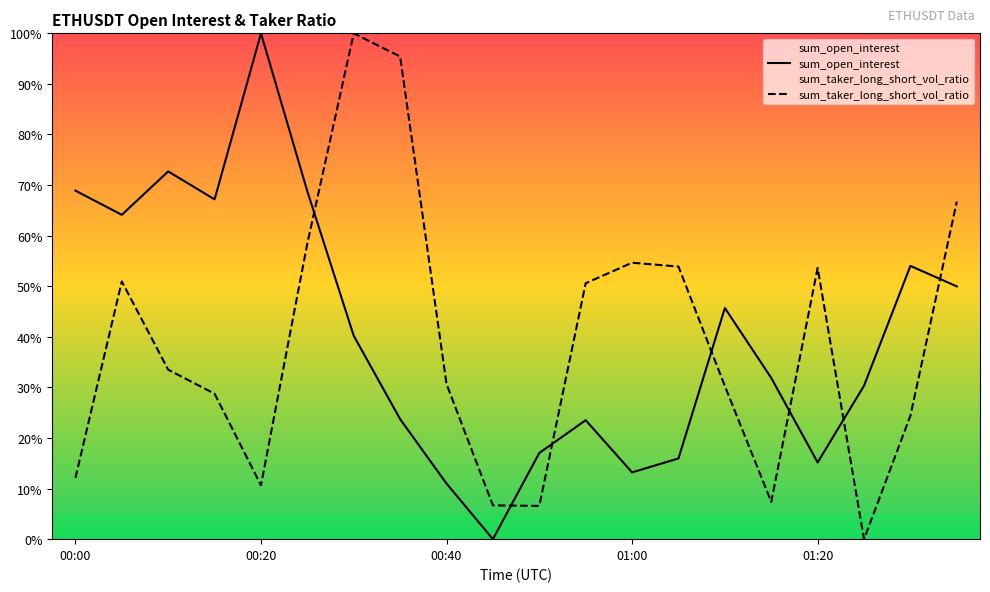

Which series ends up on top after the final intersection of sum_taker_long_short_vol_ratio and sum_open_interest?

sum_taker_long_short_vol_ratio